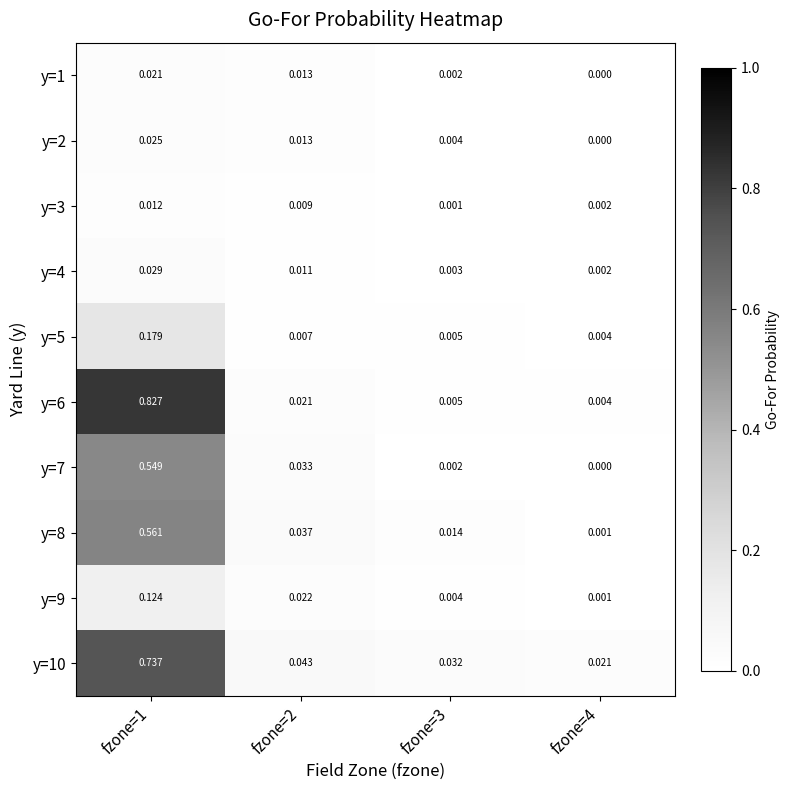

At which category does the chart reach its peak across all series?

fzone=1